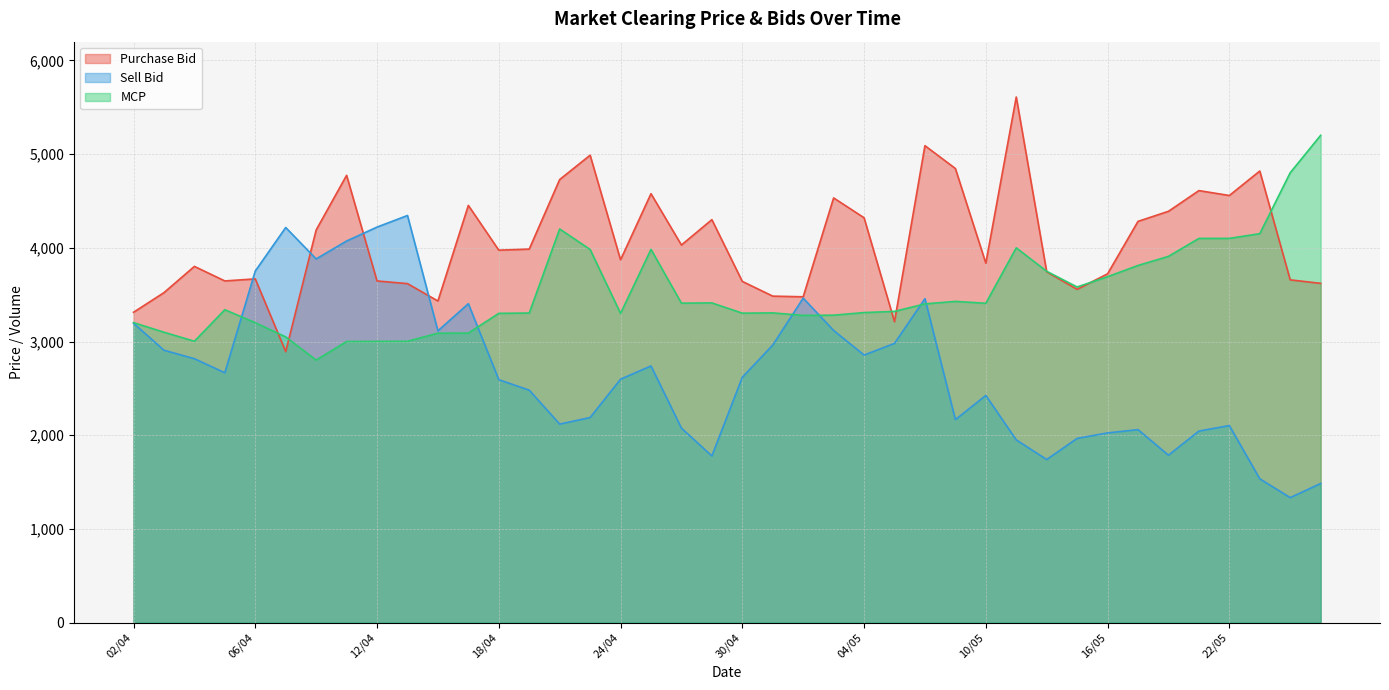

Which category has the lowest value in the Sell Bid series?

24/05